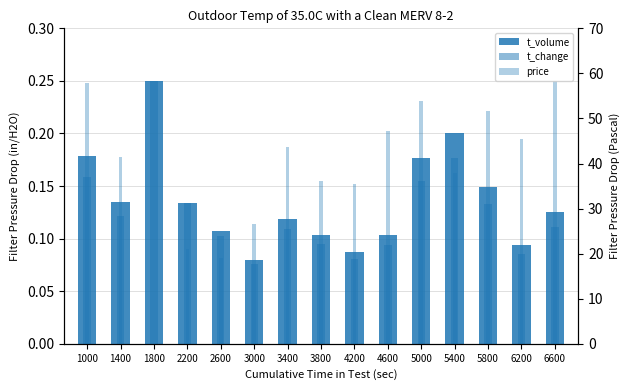

Rank the series at 2600 from lowest to highest value.

price, t_change, t_volume